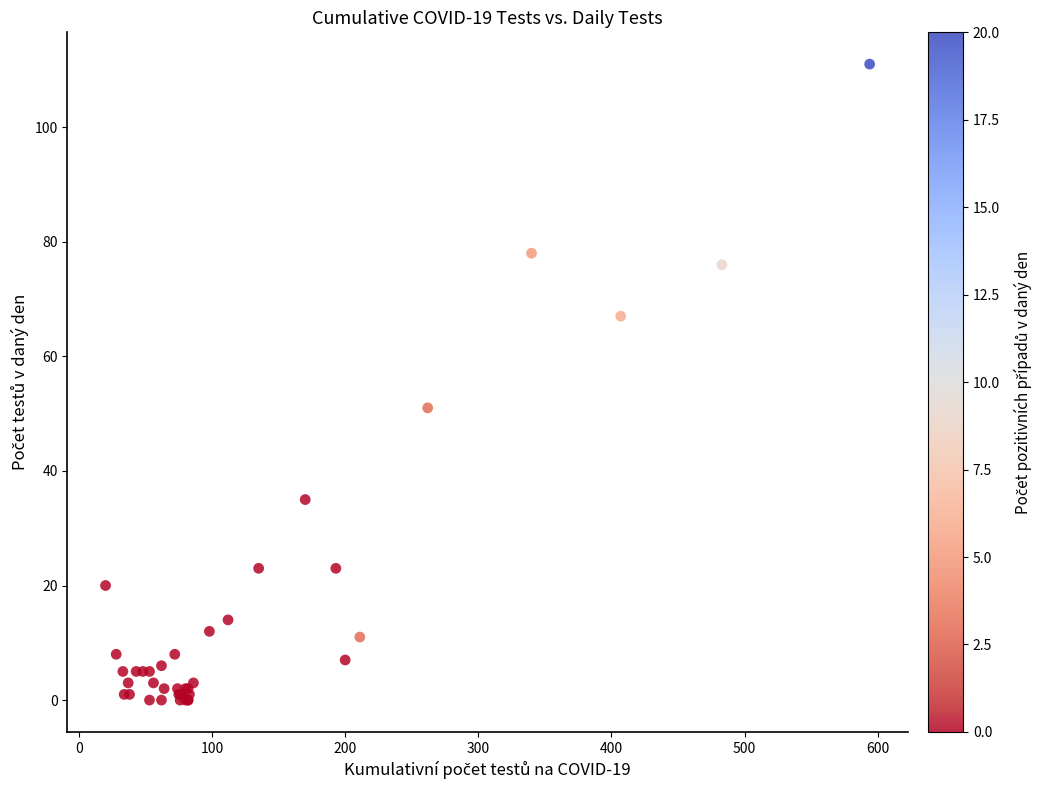

What Y value in the scatter plot is closest to 55?

51